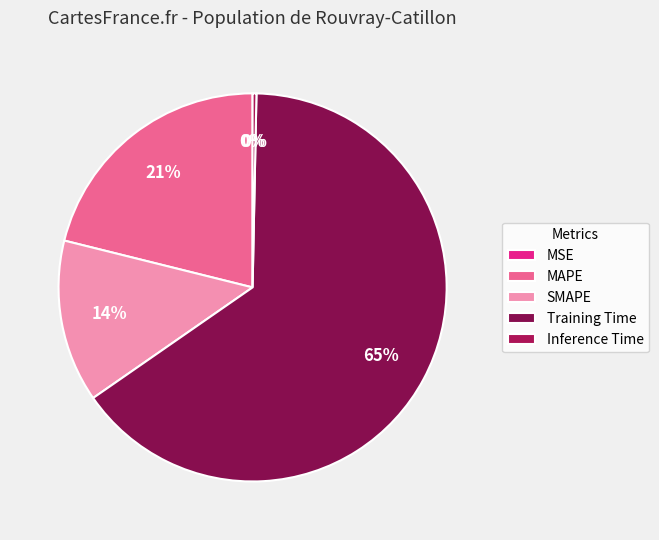

Count the number of slices in the pie.

5